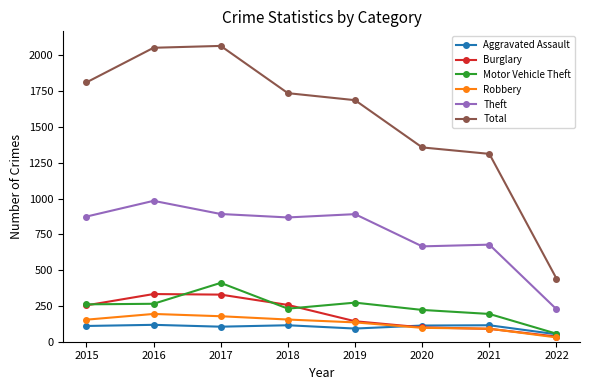

The value of Robbery at 2016 is 194. True or false?

True